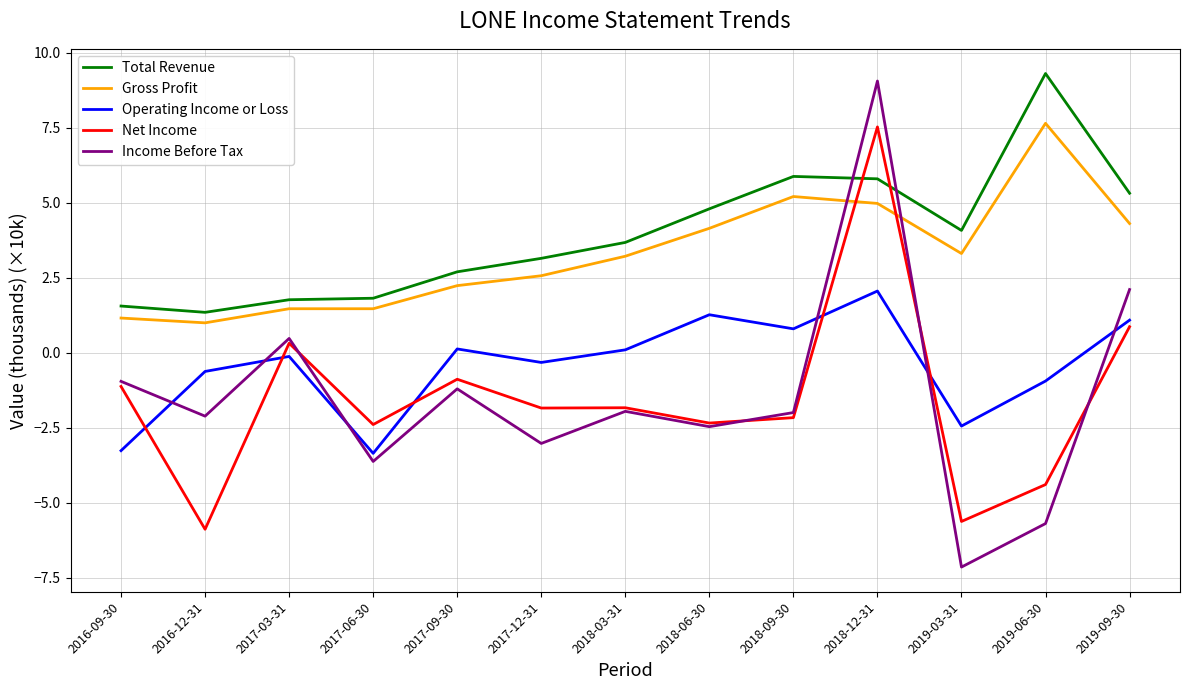

The Total Revenue series shows 5.8 at 2018-12-31. True or false?

True